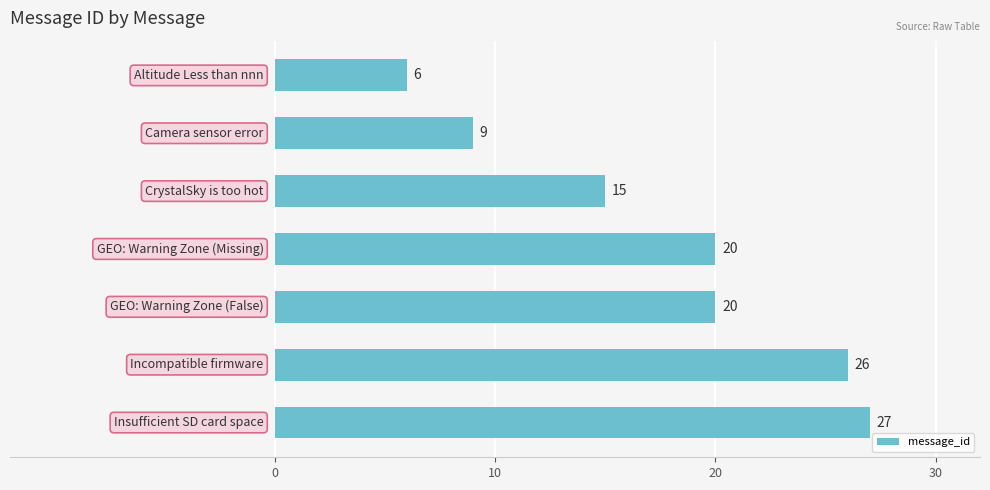

What is the average value?

18